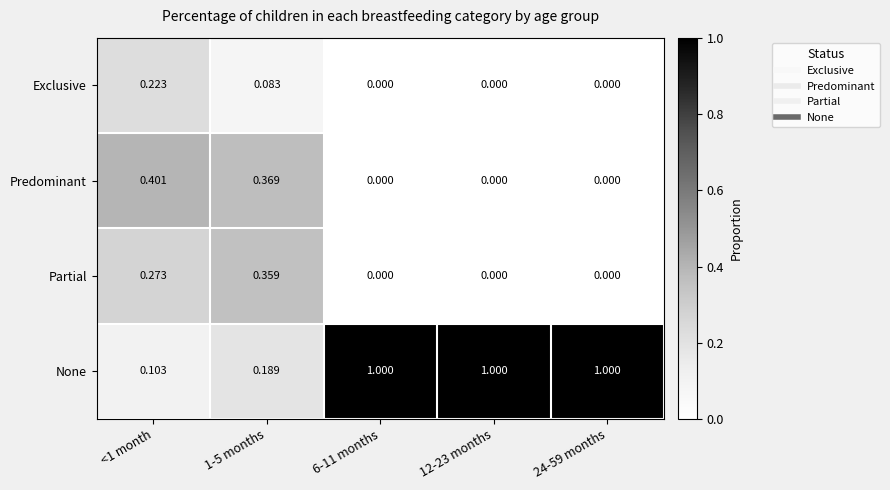

Which series has the largest total across all categories?

None